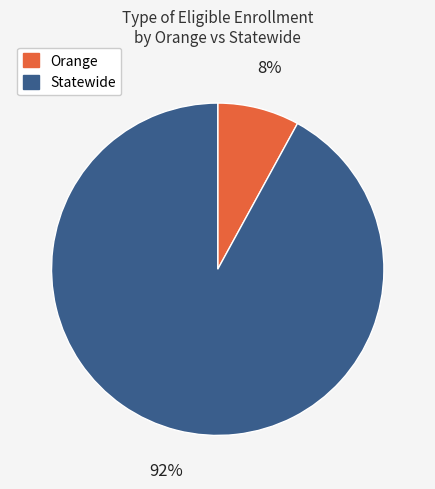

How many segments does this pie chart have?

2